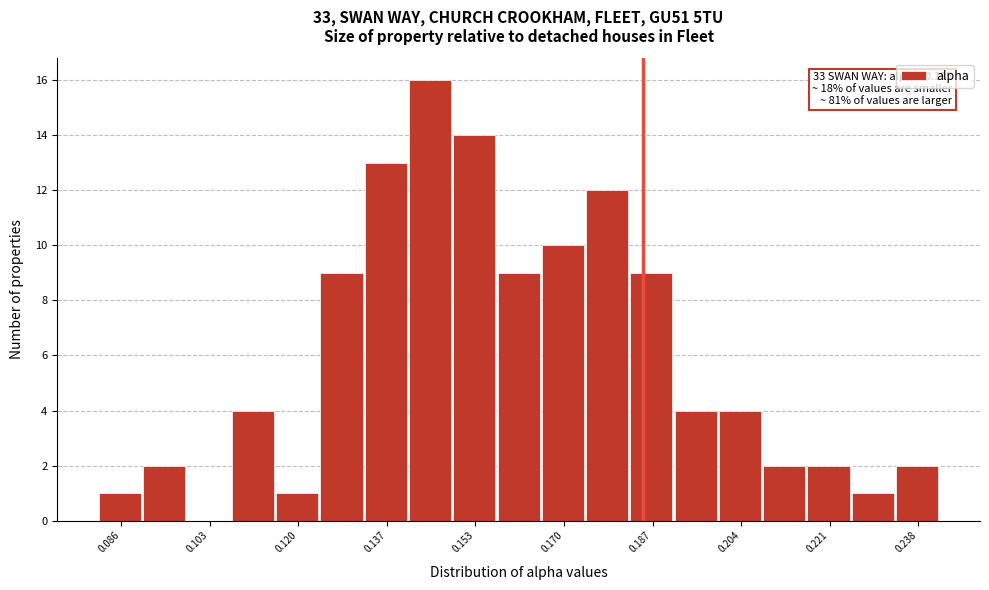

Which range on the x-axis has the tallest bar?

0.140 to 0.150